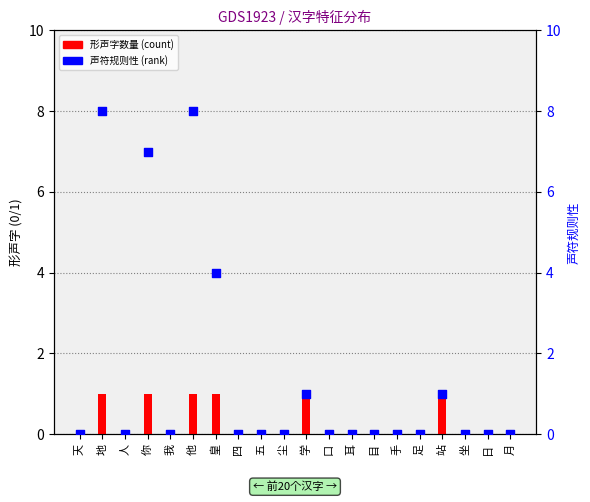

What are all the series names shown in the legend?

形声字数量, 声符规则性